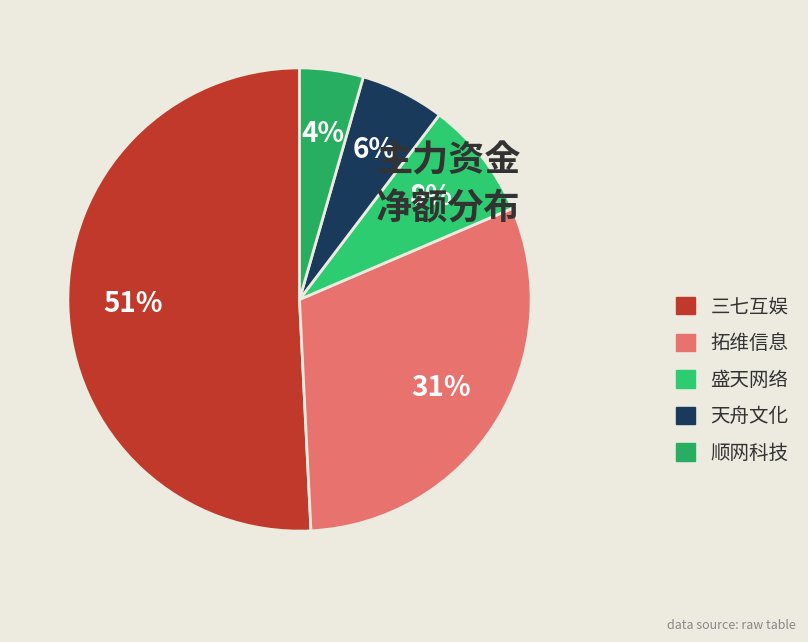

How many slices are in this pie chart?

5